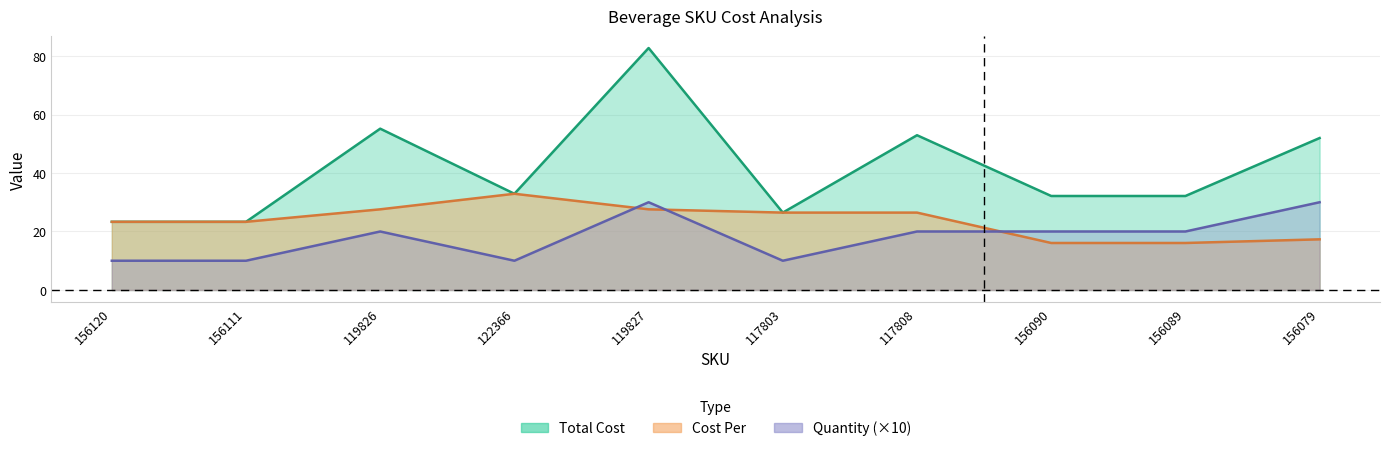

True or false: Quantity and Cost Per intersect in this chart.

True